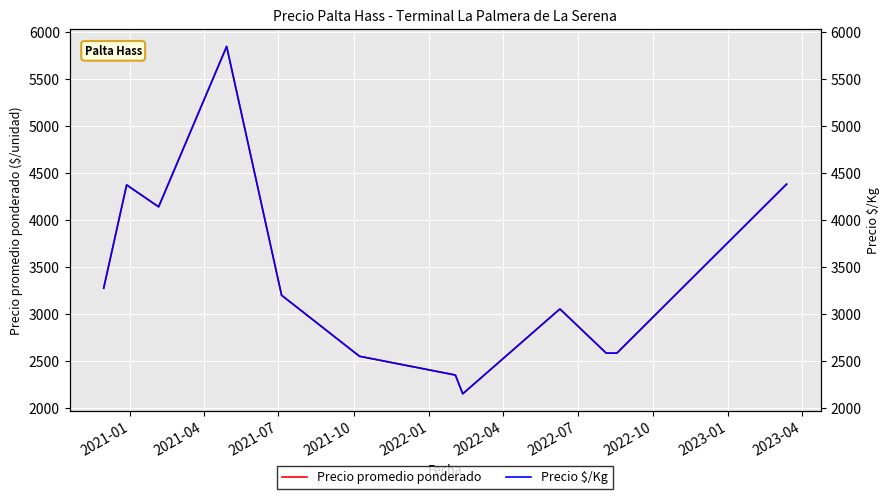

True or false: Precio $/Kg and Precio promedio ponderado cross at least once.

False